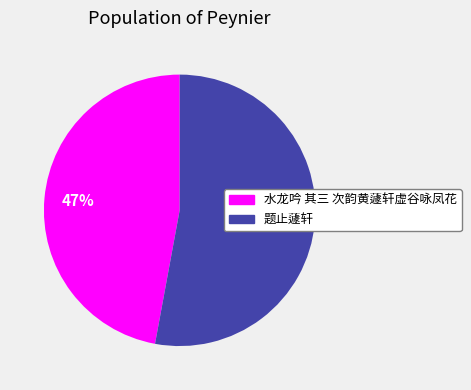

To the nearest percent, what portion does 题止蘧轩 represent?

53%